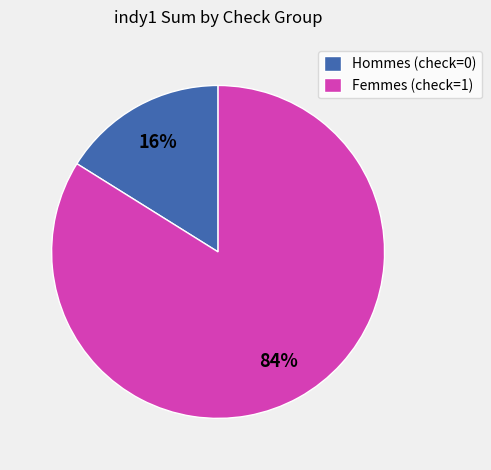

Which category has the smallest portion of the pie?

Hommes (check=0)